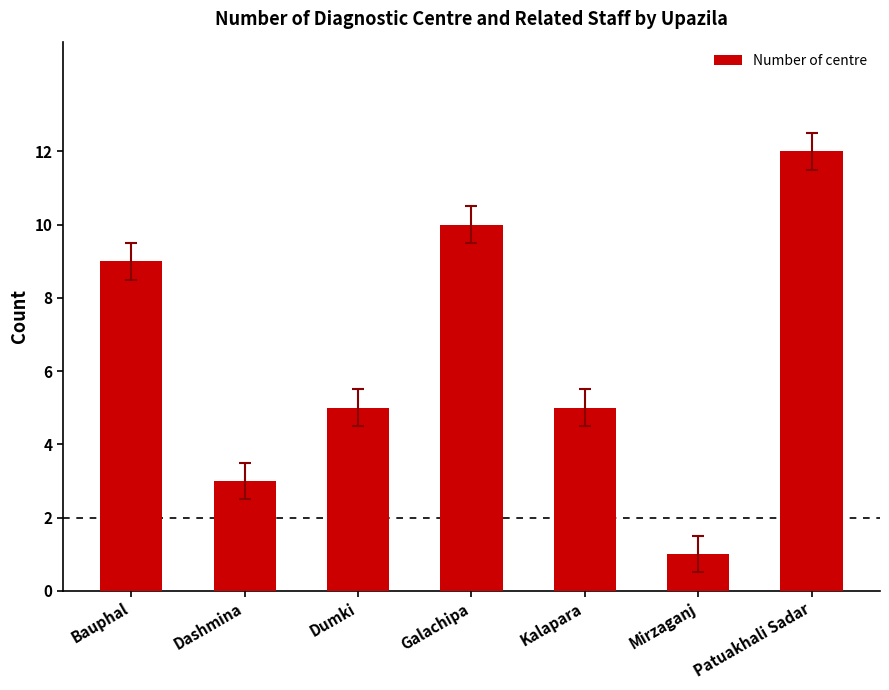

Count the number of data series in this chart.

1